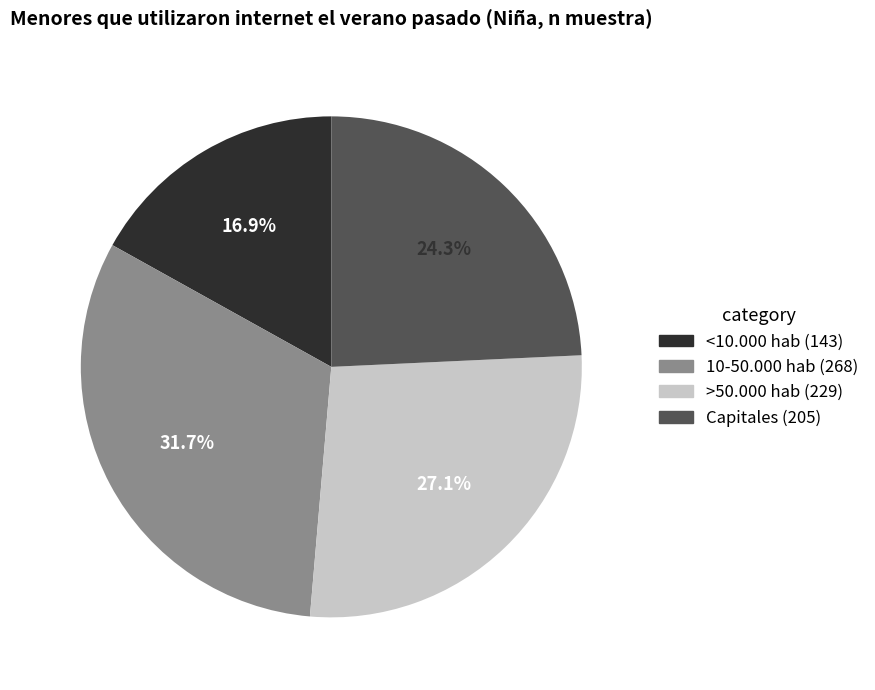

Is it true that <10.000 hab is 17% of the pie?

True